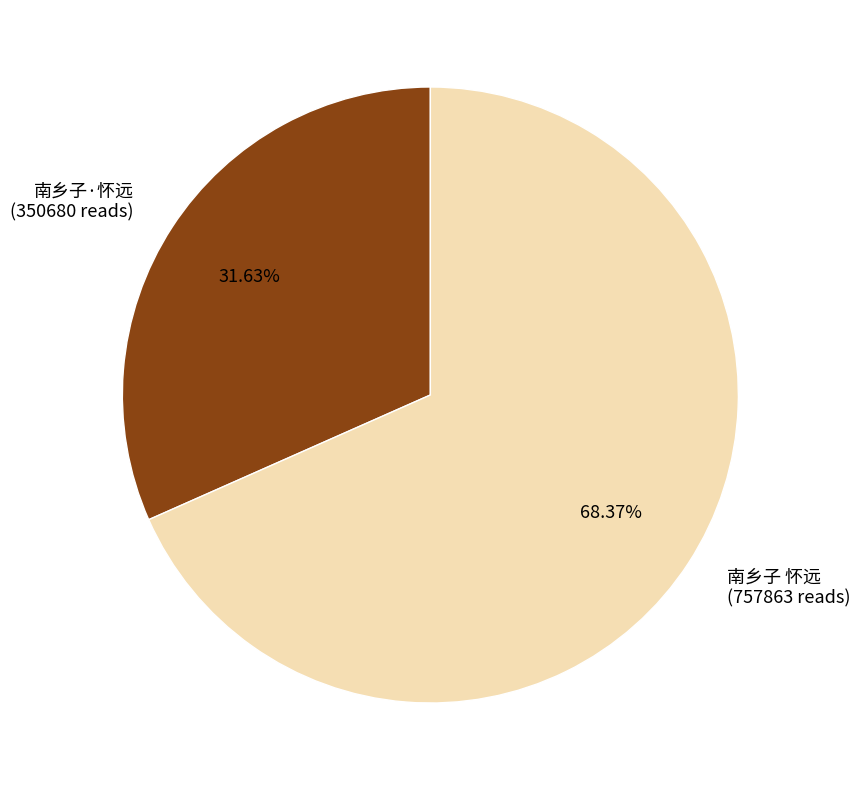

What percentage is the 南乡子·怀远 slice, to the nearest percent?

32%